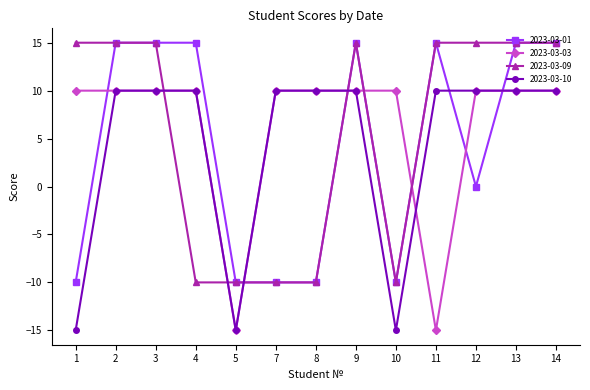

What is the spread (max minus min) of values at 4?

25